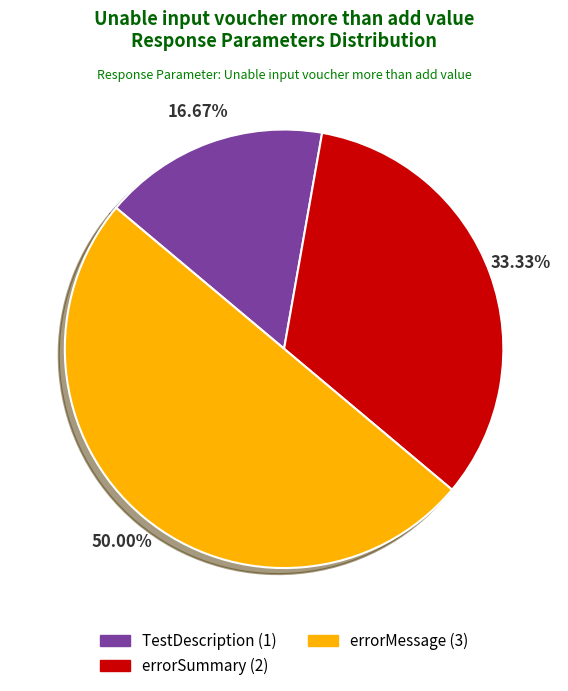

How many slices are in this pie chart?

3